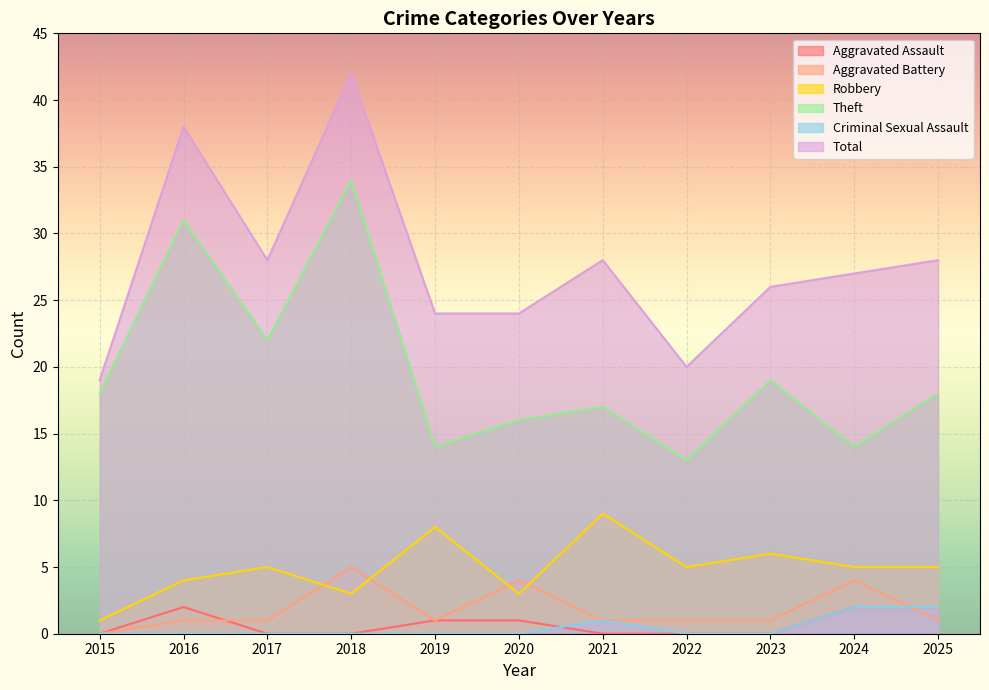

What is the sum of all Aggravated Battery values?

20